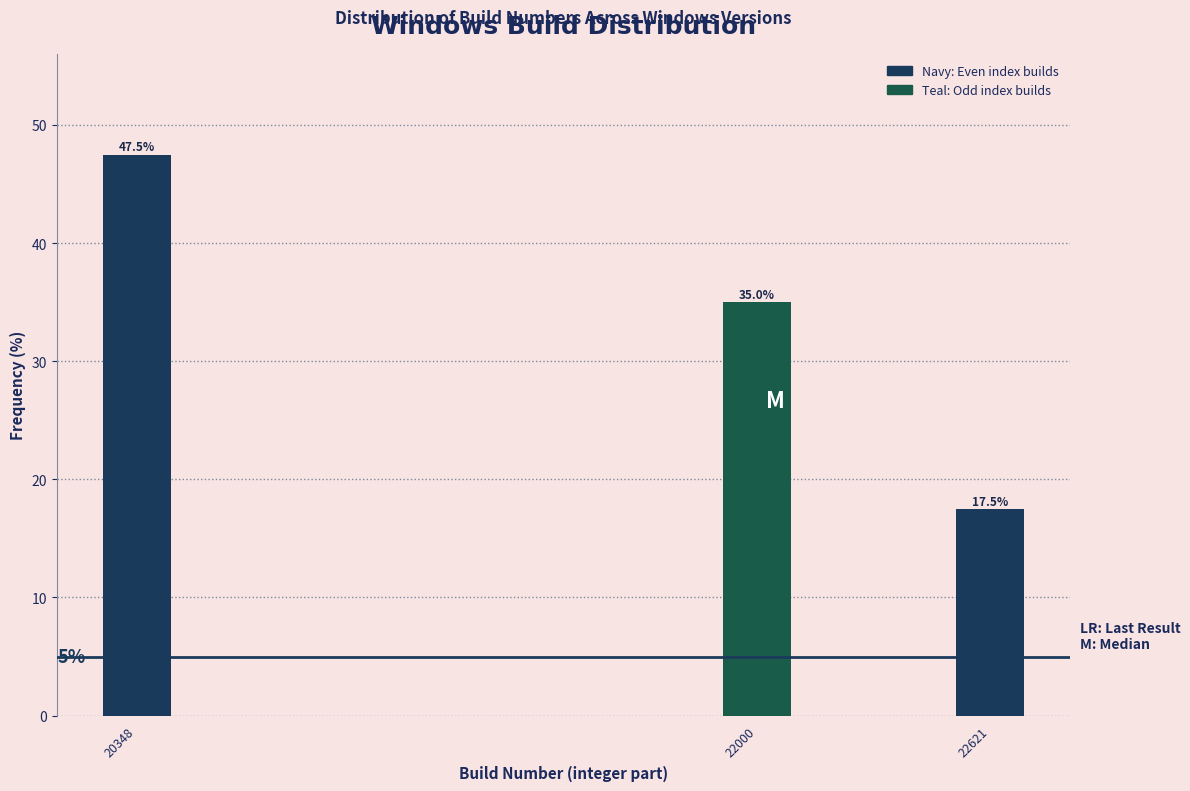

Reading left to right, what are all the values shown in this chart?

20348=47.5	22000=35.0	22621=17.5